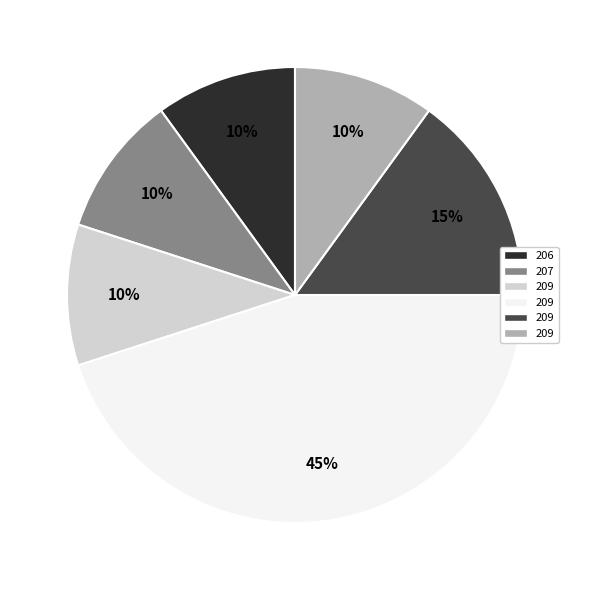

How many slices are in this pie chart?

6